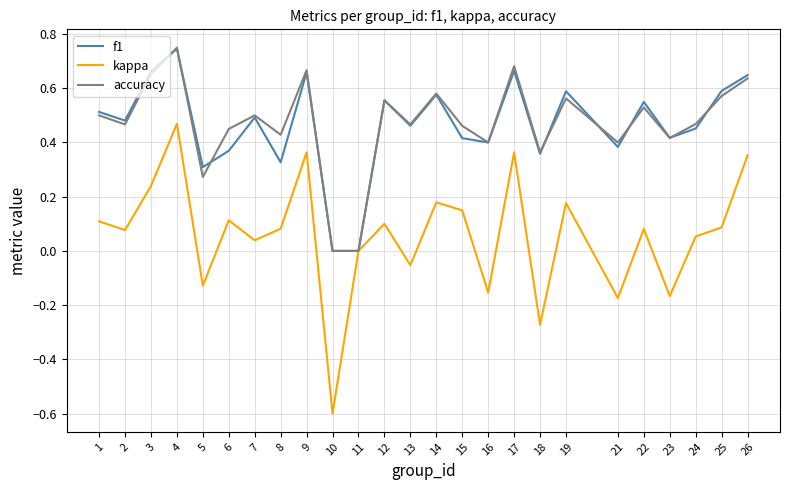

Which series has the largest range (max minus min)?

kappa